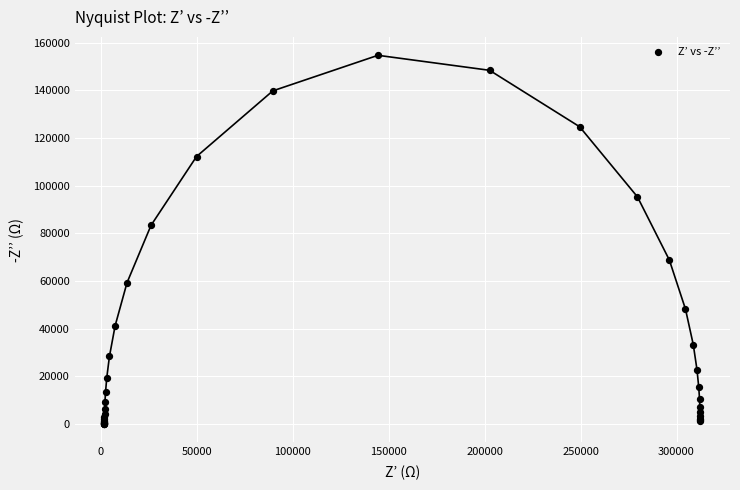

What Y value in the scatter plot is closest to 77390?

83363.2